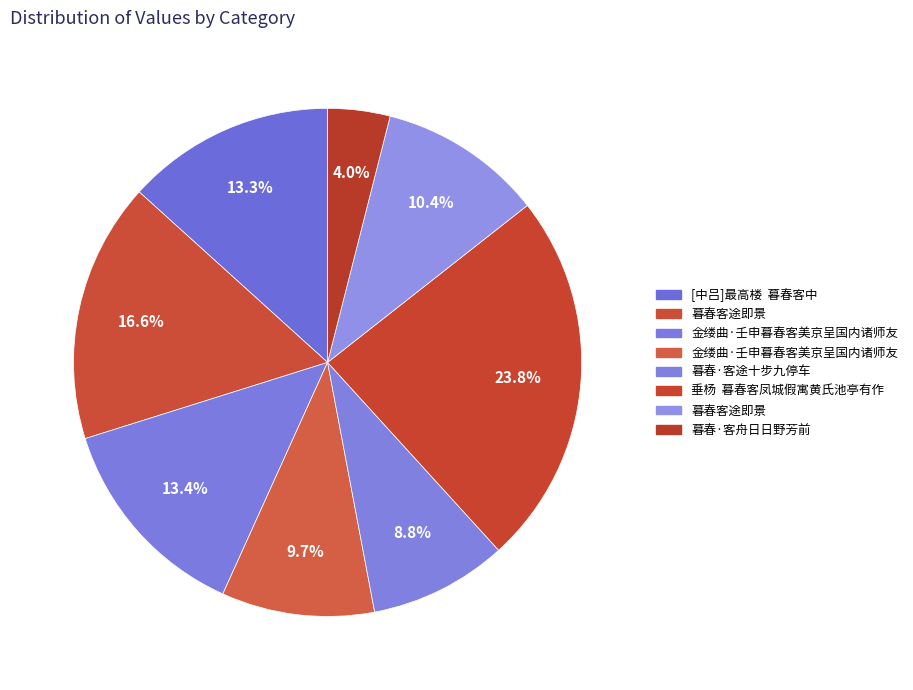

What is the largest slice in the pie chart?

垂杨  暮春客凤城假寓黄氏池亭有作